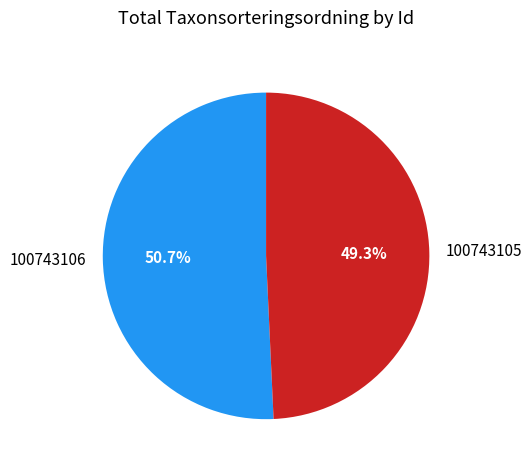

What is the total percentage of 100743106 and 100743105?

100.0%